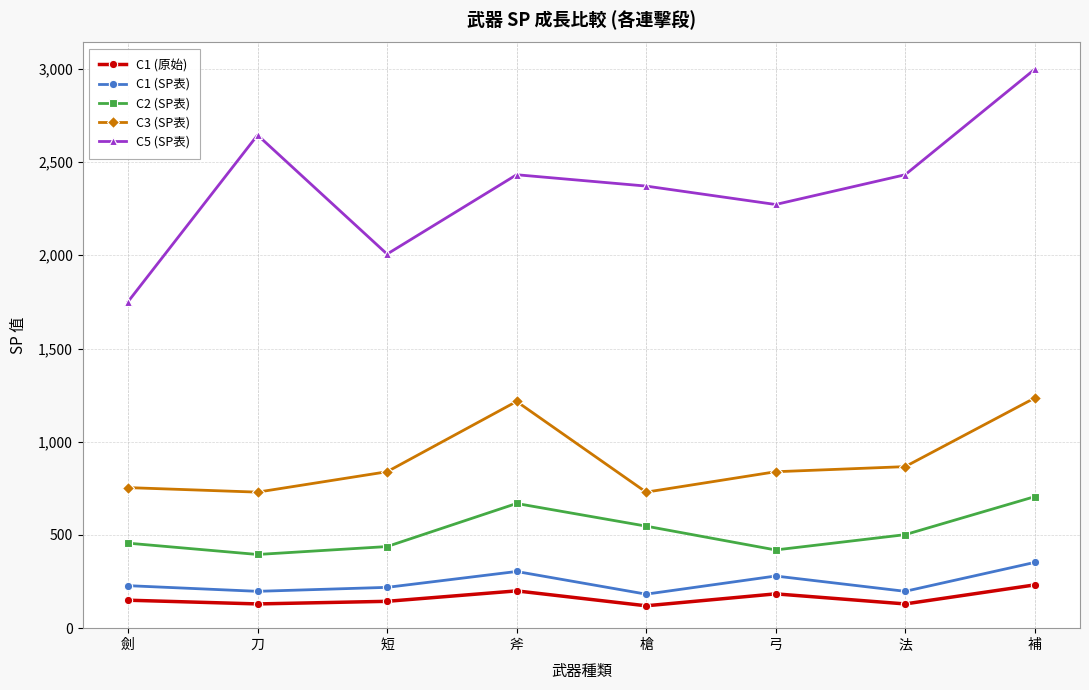

At which category is the sum across all series the highest?

補